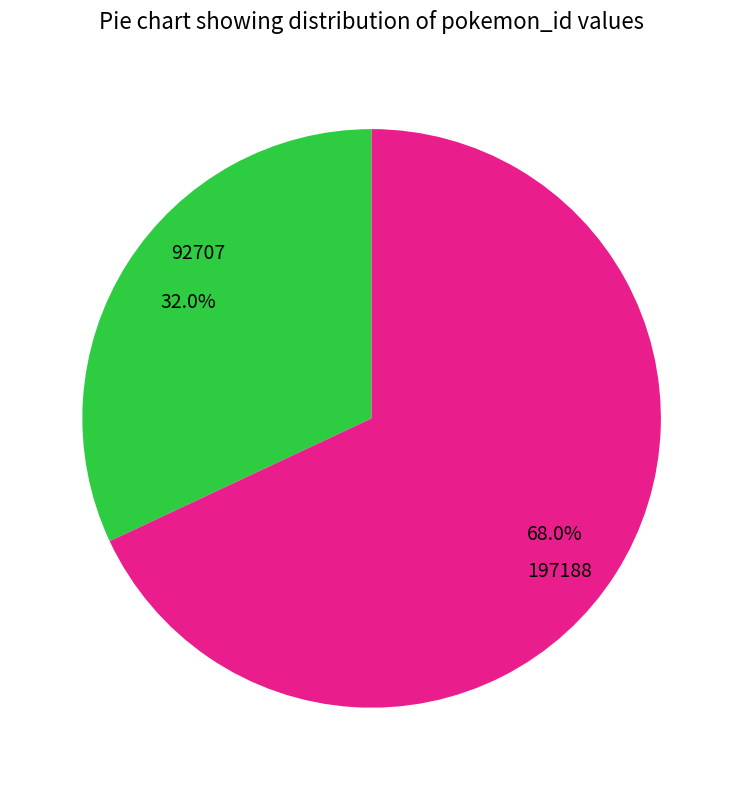

To the nearest percent, what percentage of the pie is 92707?

32%